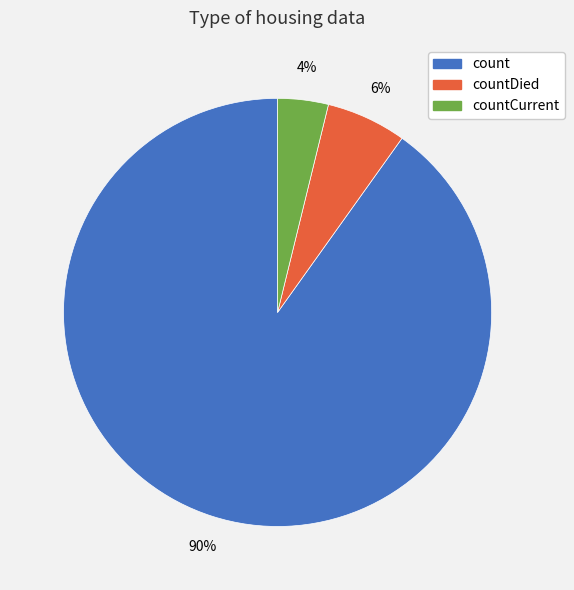

To the nearest percent, what portion does count represent?

90%